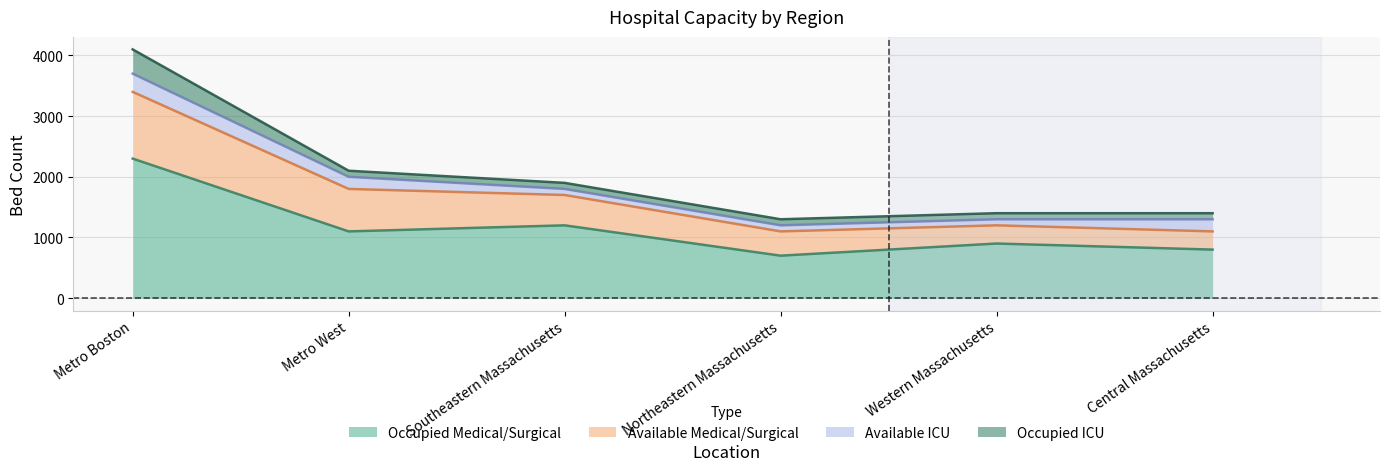

What position from the right is Southeastern Massachusetts?

4